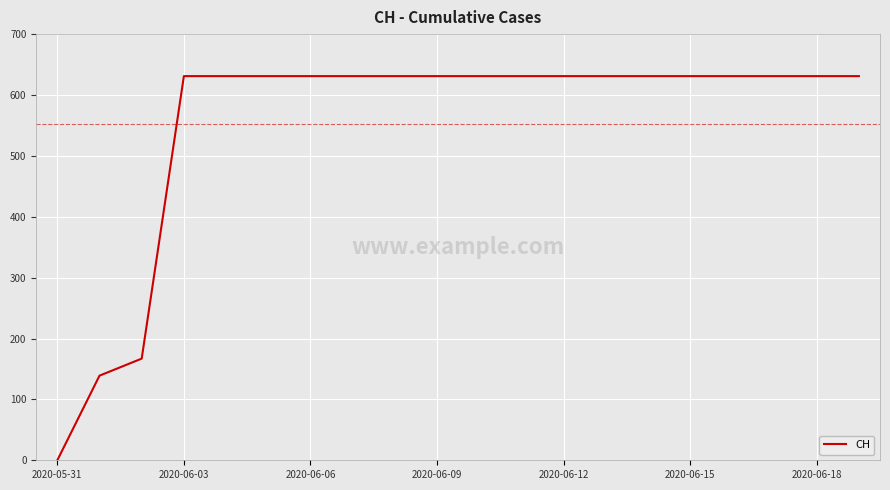

What is the difference between the maximum and minimum values?

631